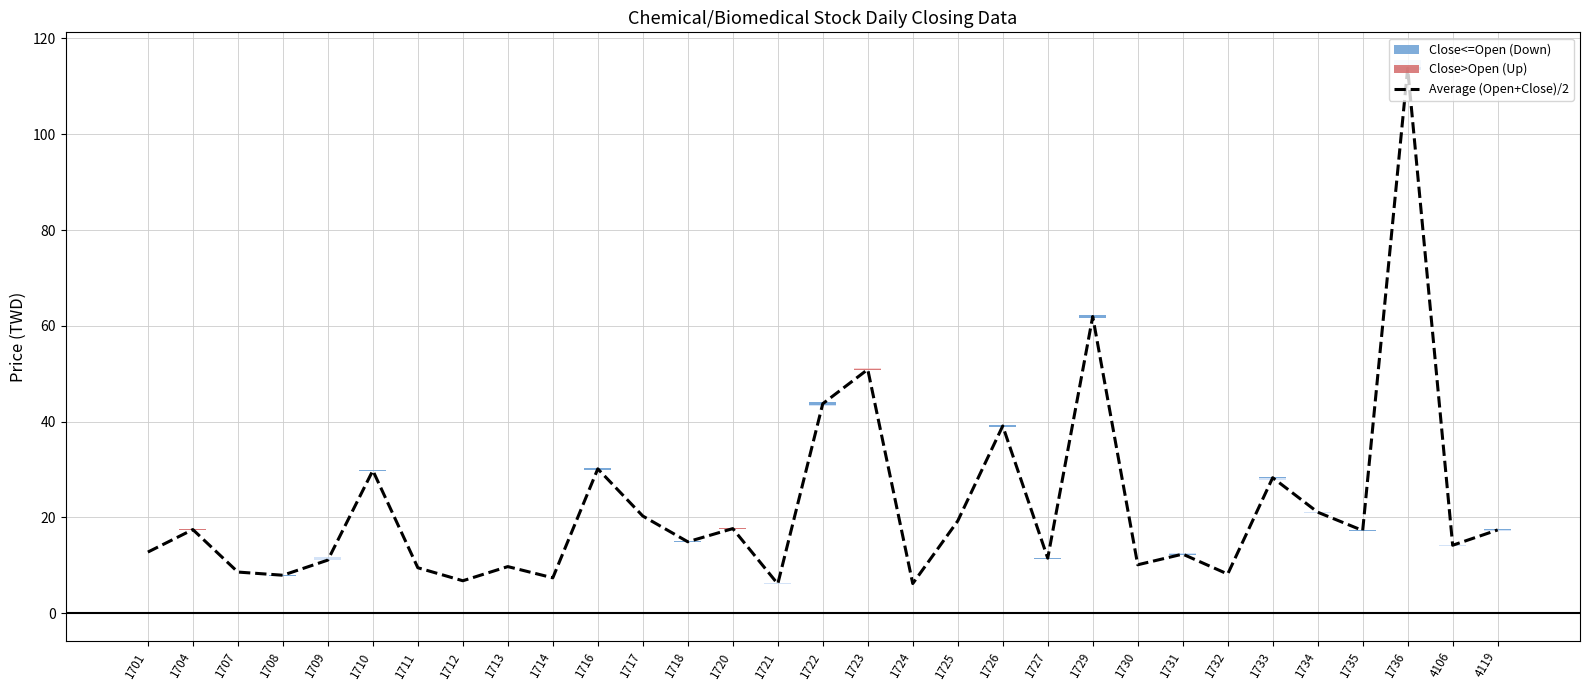

List the labels in order of value, largest first.

1736, 1729, 1723, 1722, 1726, 1716, 1710, 1733, 1734, 1717, 1725, 1720, 1704, 4119, 1735, 1718, 4106, 1701, 1731, 1727, 1709, 1730, 1713, 1711, 1707, 1732, 1708, 1714, 1712, 1724, 1721